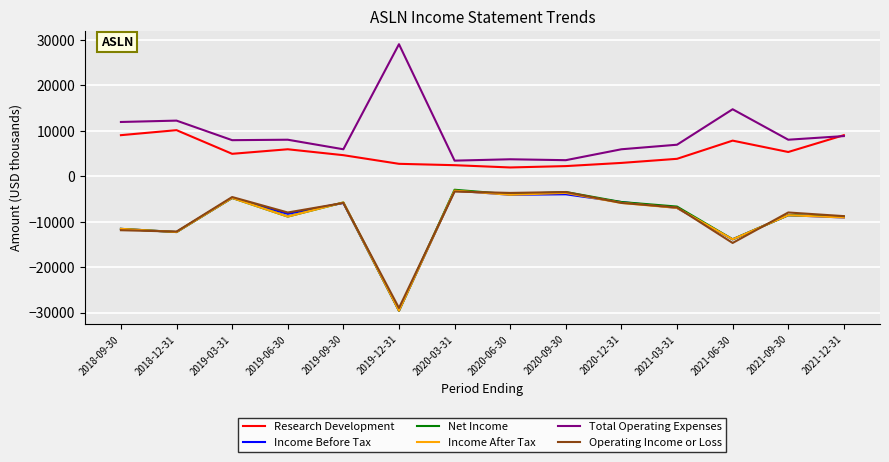

At which label is Net Income closest to -16300?

2021-06-30